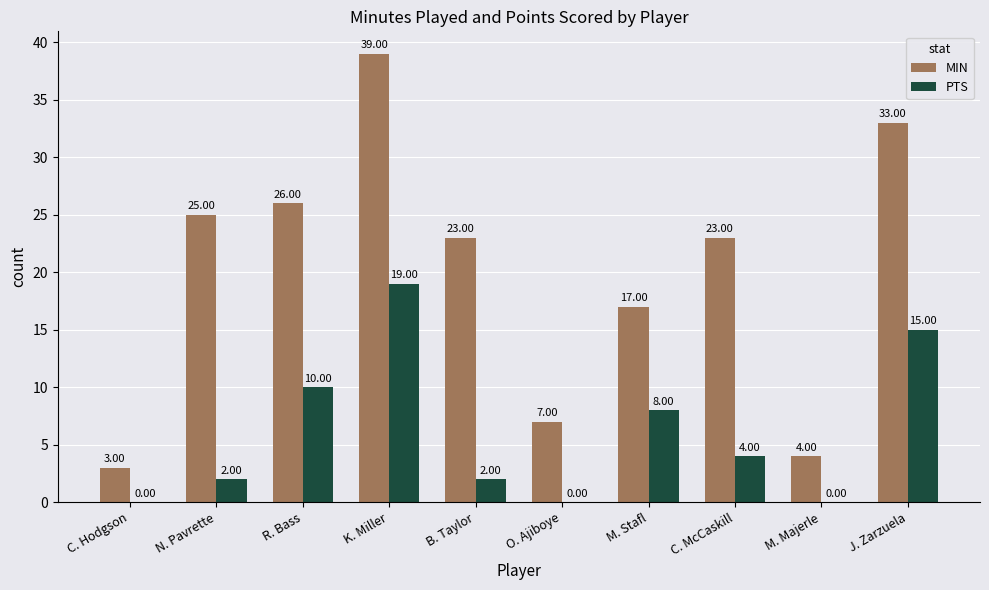

Between R. Bass and B. Taylor, which series saw the biggest shift?

PTS